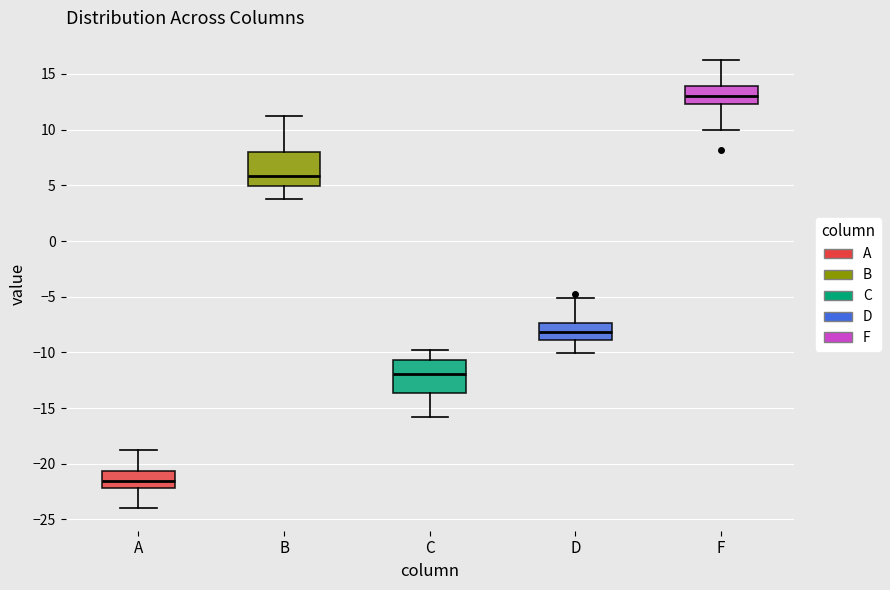

Reading left to right, transcribe this box plot: for each box, give where its median line is, the range the box spans, and where its two whiskers end, as read against the y-axis. The values are not printed on the chart, so give them approximately, as read against the axis.

A: median -21.5, box -22.0 to -20.5, whiskers -24.0 to -19.0
B: median 6.0, box 5.0 to 8.0, whiskers 4.0 to 11.0
C: median -12.0, box -13.5 to -10.5, whiskers -16.0 to -10.0
D: median -8.0, box -9.0 to -7.5, whiskers -10.0 to -5.0
F: median 13.0, box 12.5 to 14.0, whiskers 10.0 to 16.0